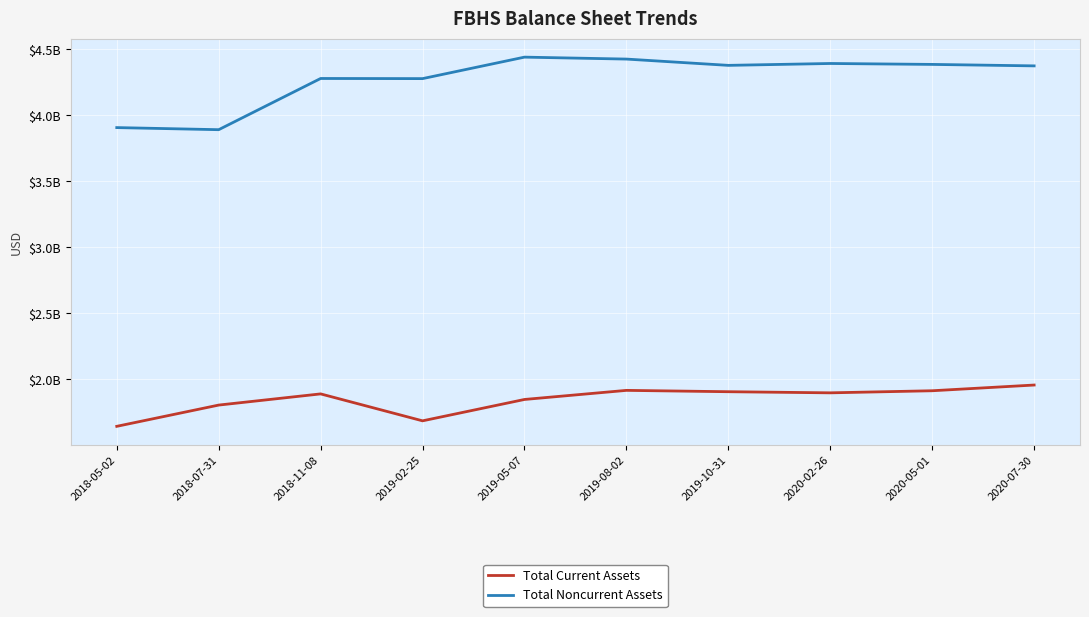

What position from the right is 2019-10-31?

4